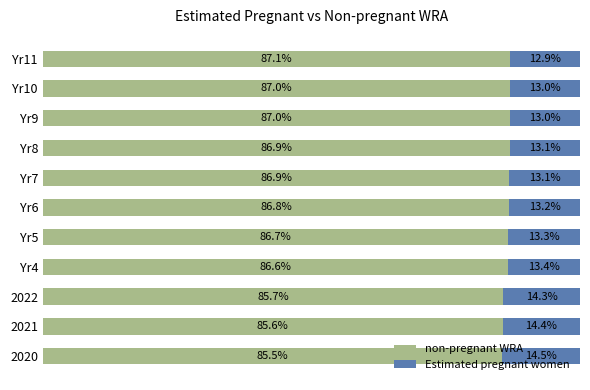

Where is non-pregnant WRA nearest to the value 86?

2022